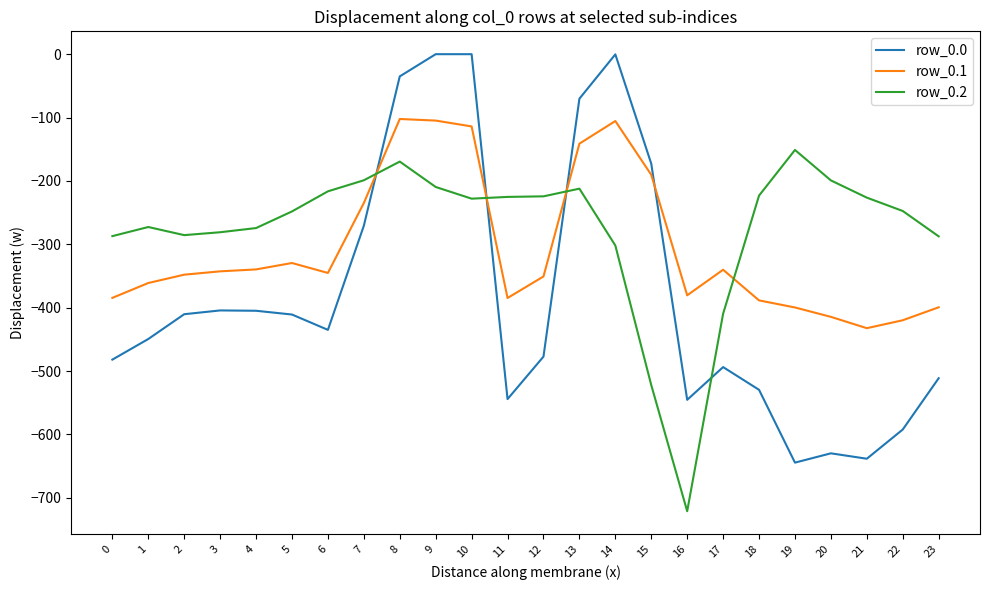

What is the difference between the row_0.2 values at 7 and 6?

17.4